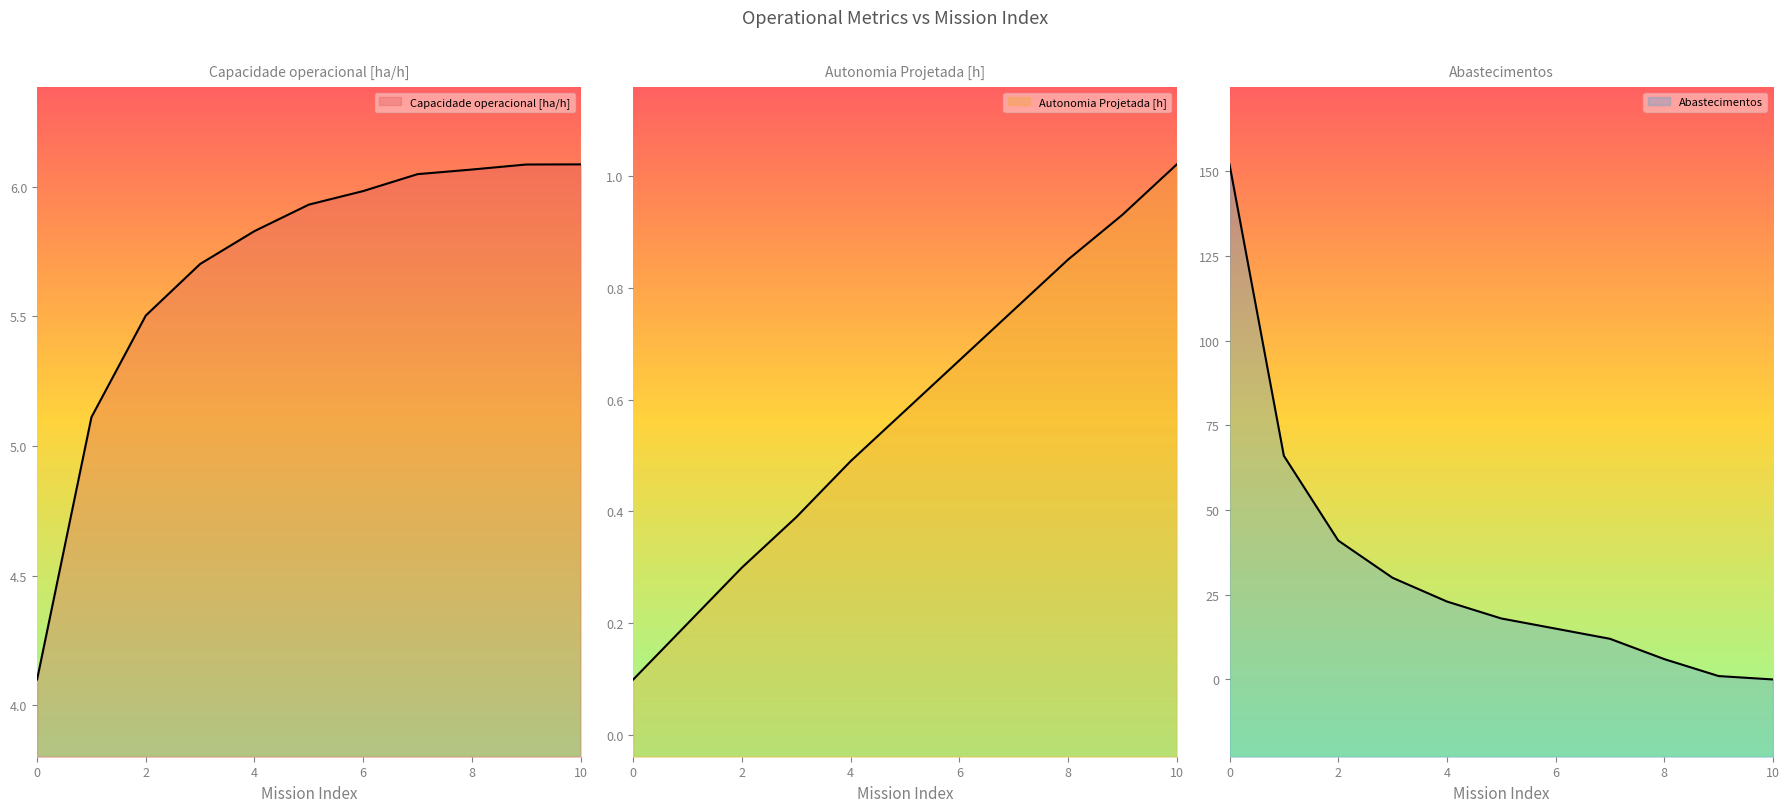

Reading left to right, what are all the values shown in this chart?

Capacidade operacional [ha/h]: 0=4.1	1=5.1	2=5.5	3=5.7	4=5.8	5=5.9	6=6.0	7=6.0	8=6.1	9=6.1	10=6.1
Autonomia Projetada [h]: 0=0.1	1=0.2	2=0.3	3=0.4	4=0.5	5=0.6	6=0.7	7=0.8	8=0.8	9=0.9	10=1.0
Abastecimentos: 0=152.0	1=66.0	2=41.0	3=30.0	4=23.0	5=18.0	6=15.0	7=12.0	8=6.0	9=1.0	10=0.0